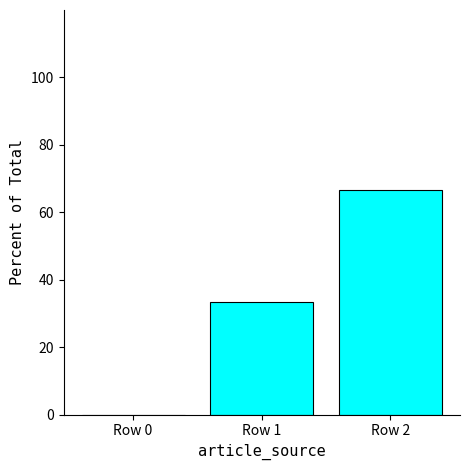

Is it true that the value at Row 0 is -24.1?

False